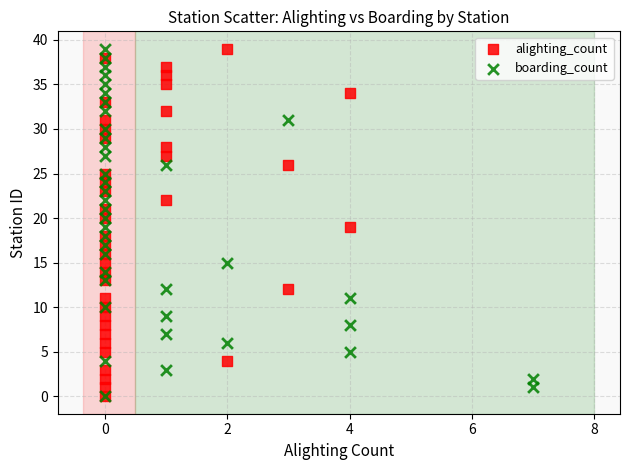

What are all the series names shown in the legend?

alighting_count, boarding_count